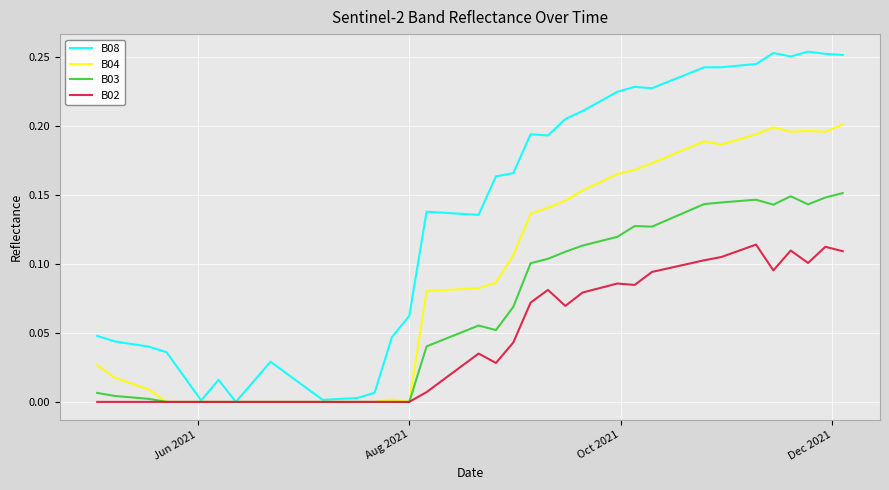

Which series has the largest range (max minus min)?

B08